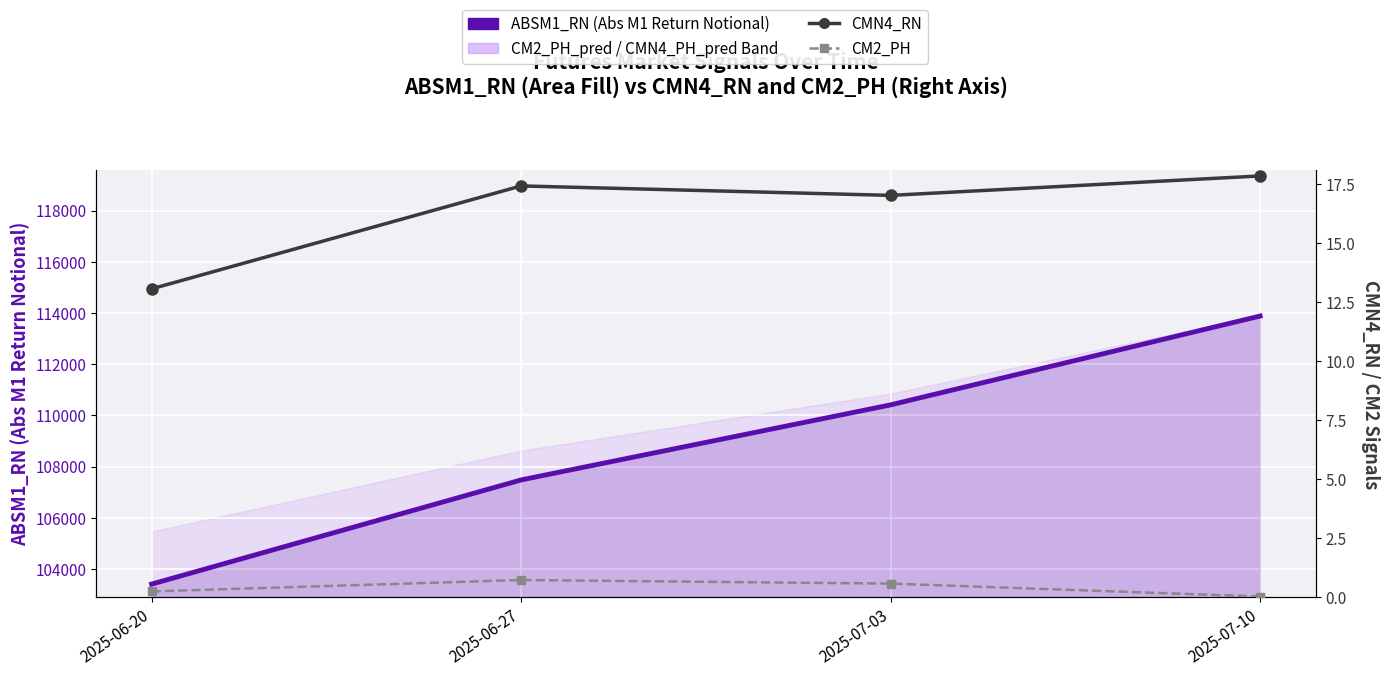

Which category has the highest value across all series?

2025-07-10